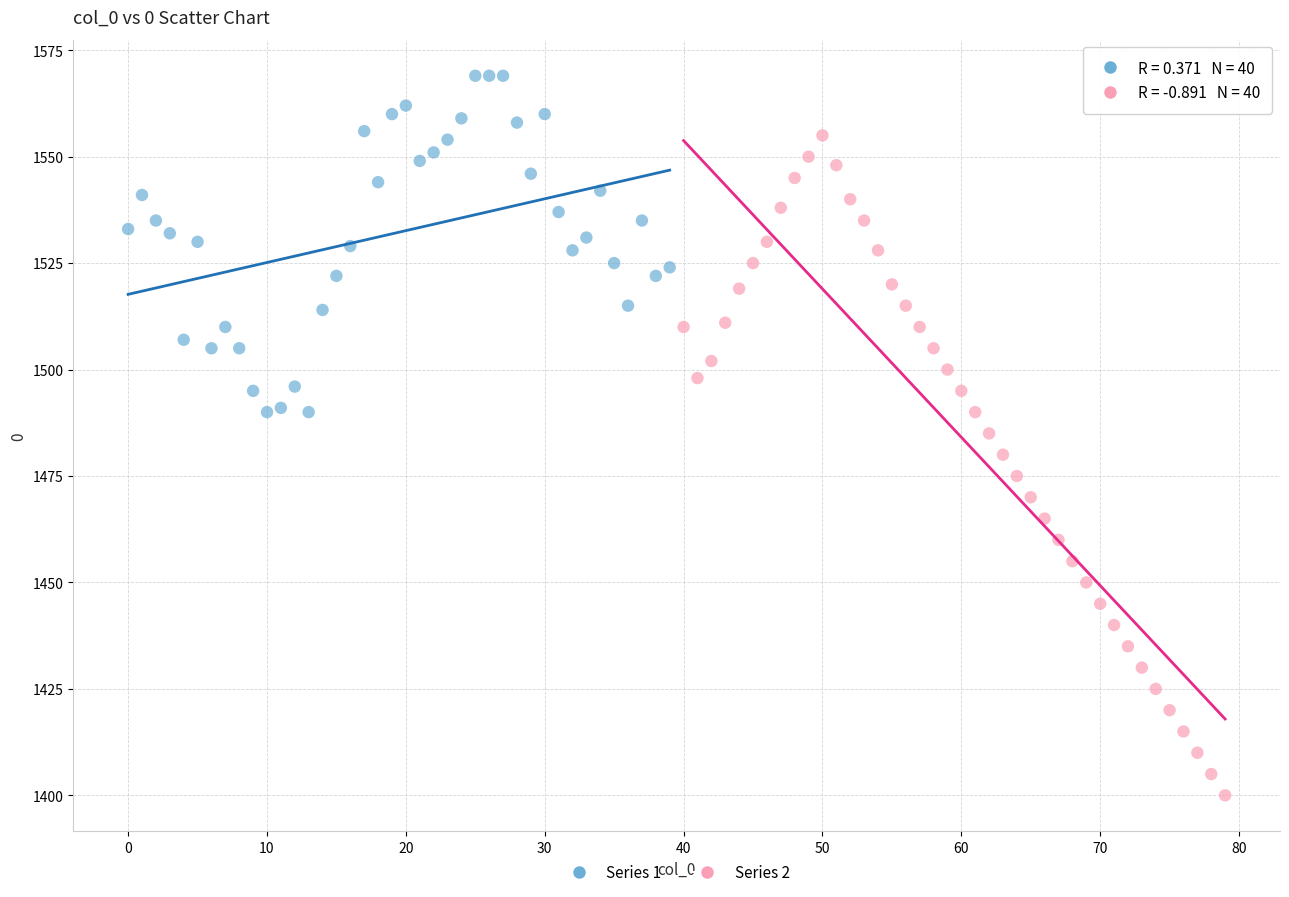

Which series has the widest spread of Y values?

Series 2